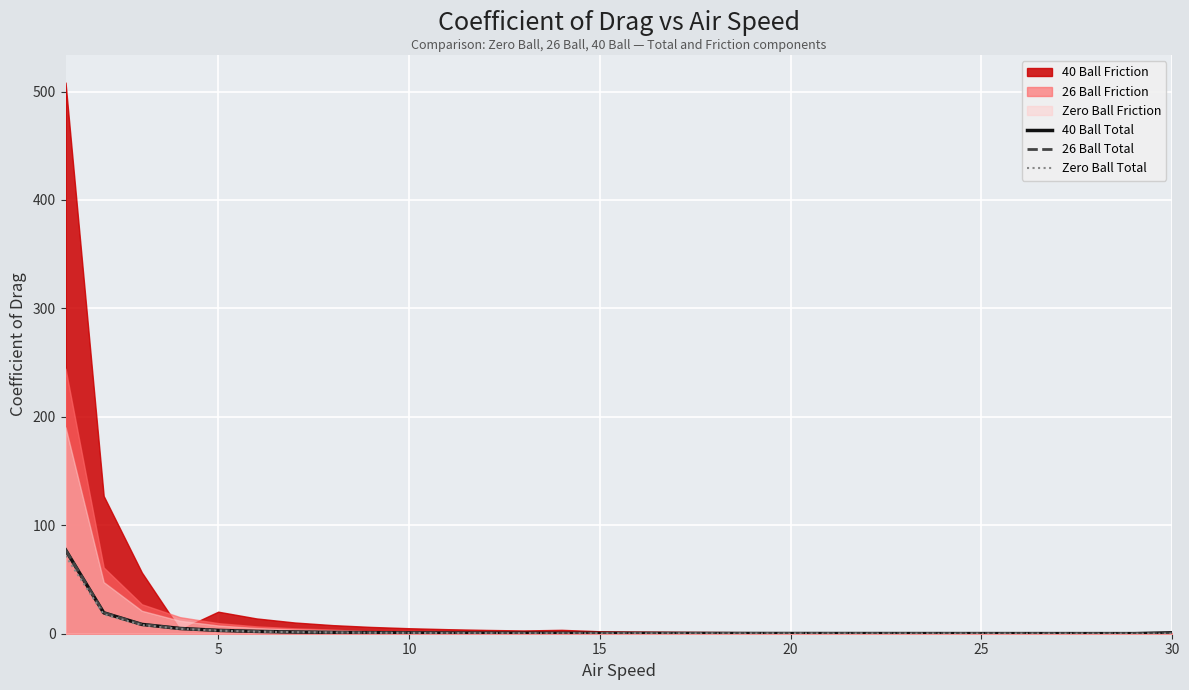

True or false: 26 Ball Total has more than 1 points higher than both neighbors.

False